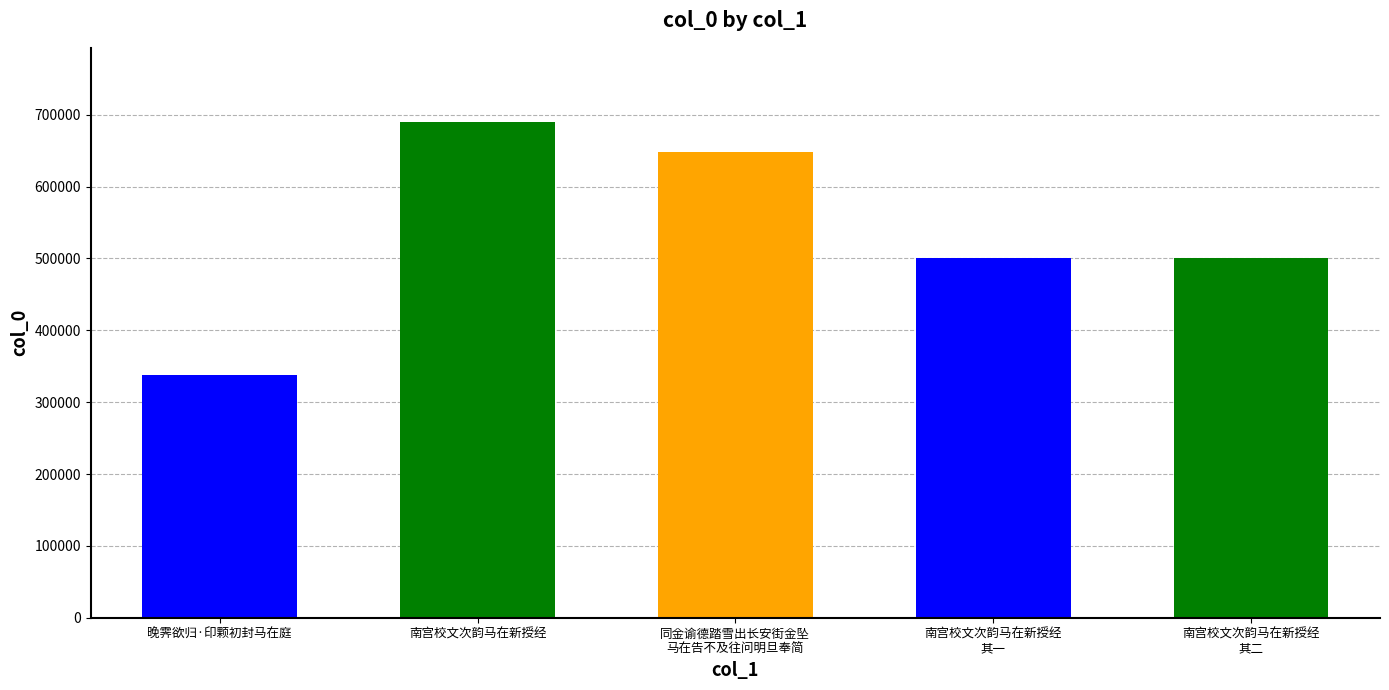

List the labels in order of value, smallest first.

晚霁欲归·印颗初封马在庭, 南宫校文次韵马在新授经 其一, 南宫校文次韵马在新授经 其二, 同金谕德踏雪出长安街金坠马在告不及往问明旦奉简, 南宫校文次韵马在新授经